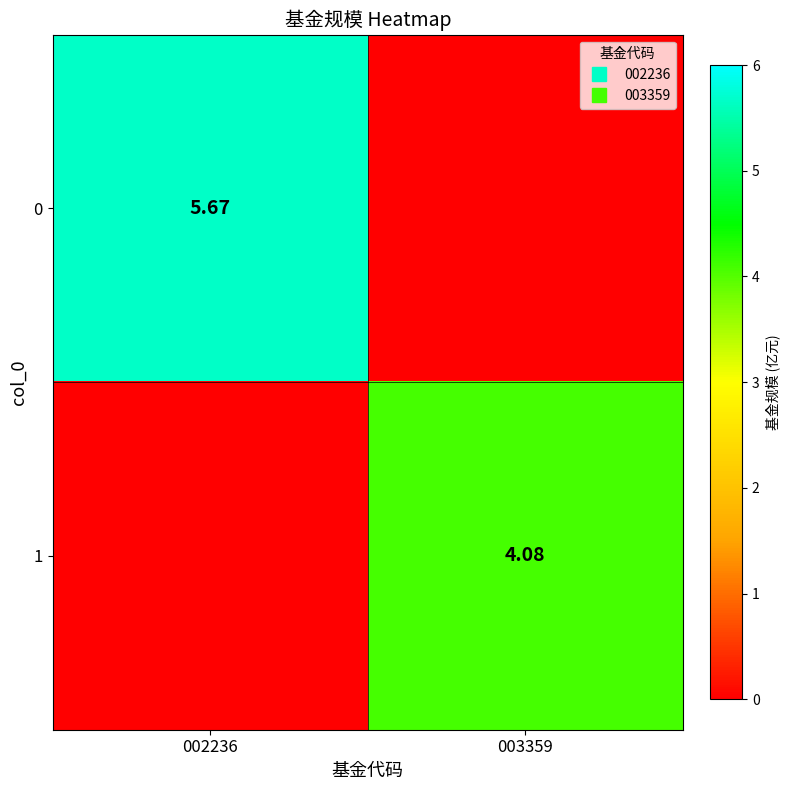

The 0 series shows 2.0 at 003359. True or false?

False